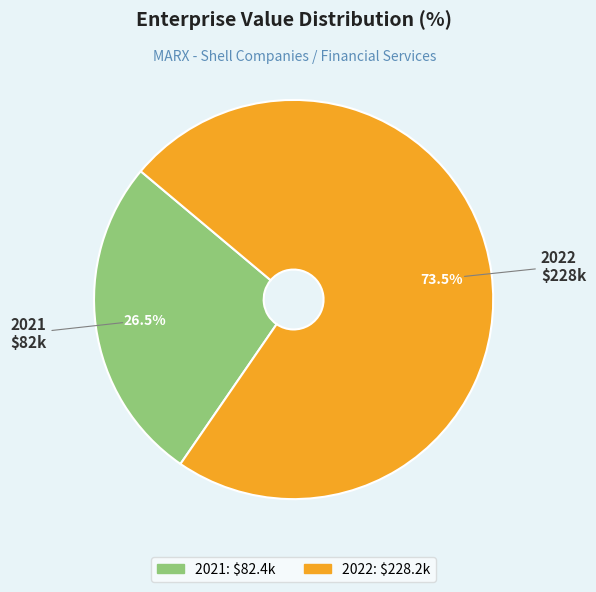

To the nearest percent, what is the combined percentage of 2021 and 2022?

100%